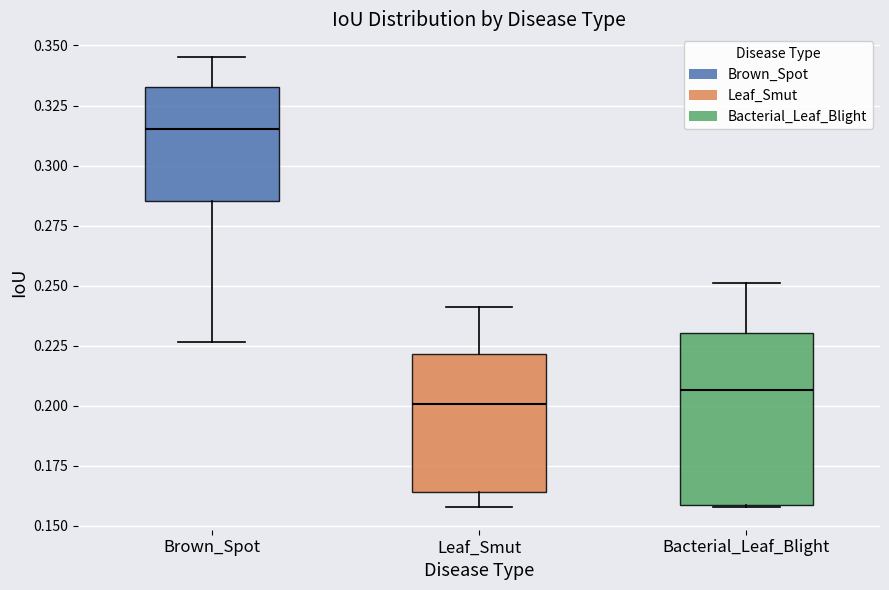

Which box is the tallest, from its lower edge to its upper edge?

Bacterial_Leaf_Blight